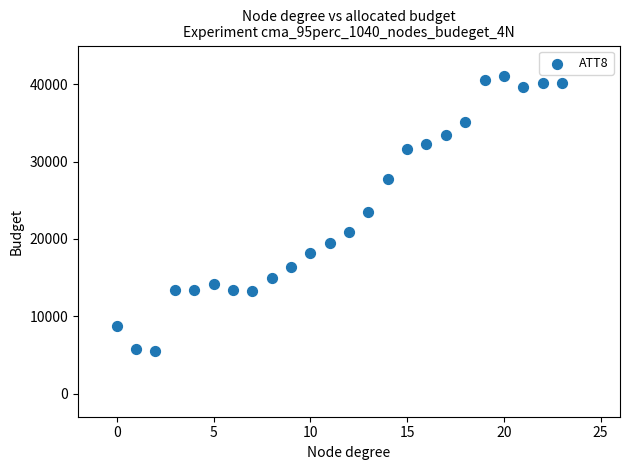

What is the range of Y values (max minus min)?

35500